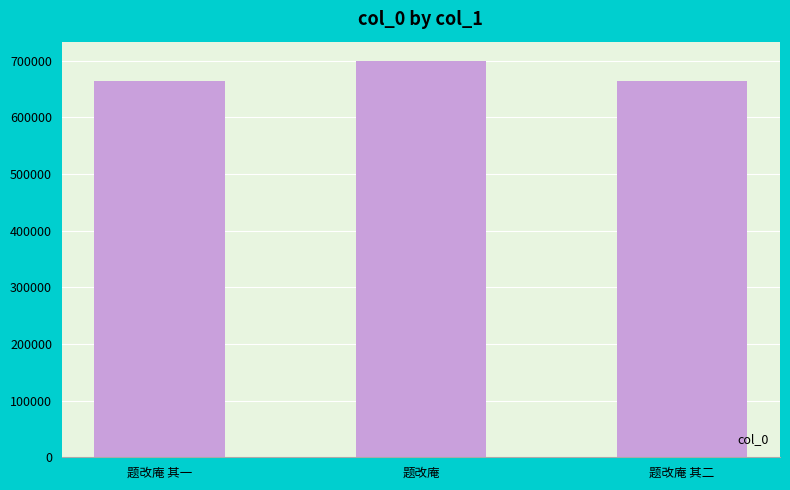

What is the difference between the maximum and minimum values?

33665